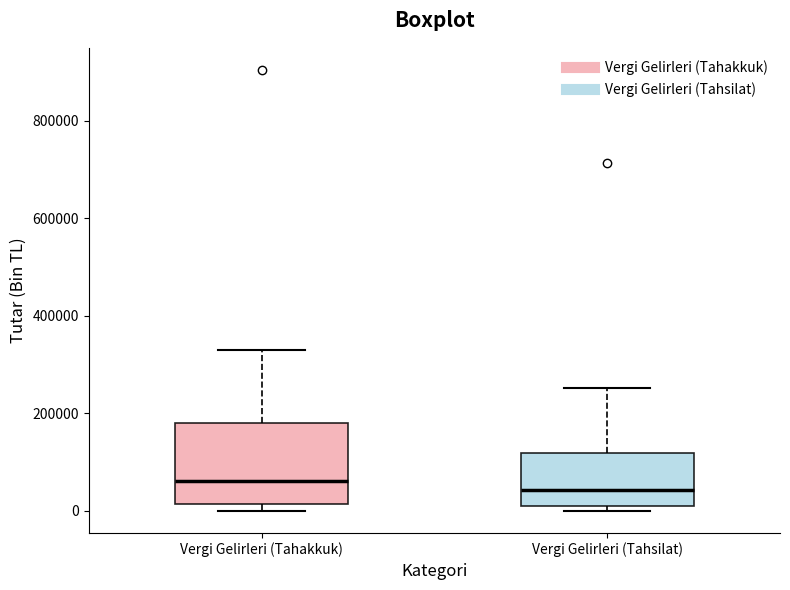

Reading left to right, transcribe this box plot: for each box, give where its median line is, the range the box spans, and where its two whiskers end, as read against the y-axis. The values are not printed on the chart, so give them approximately, as read against the axis.

Vergi Gelirleri (Tahakkuk): median 60000, box 20000 to 180000, whiskers 0 to 320000
Vergi Gelirleri (Tahsilat): median 40000, box 0 to 120000, whiskers 0 (just below the box's lower edge) to 260000